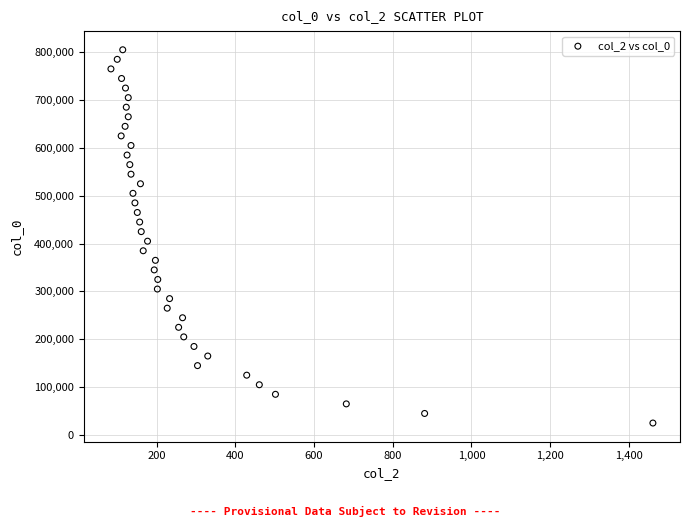

What is the range of X values (max minus min)?

1377